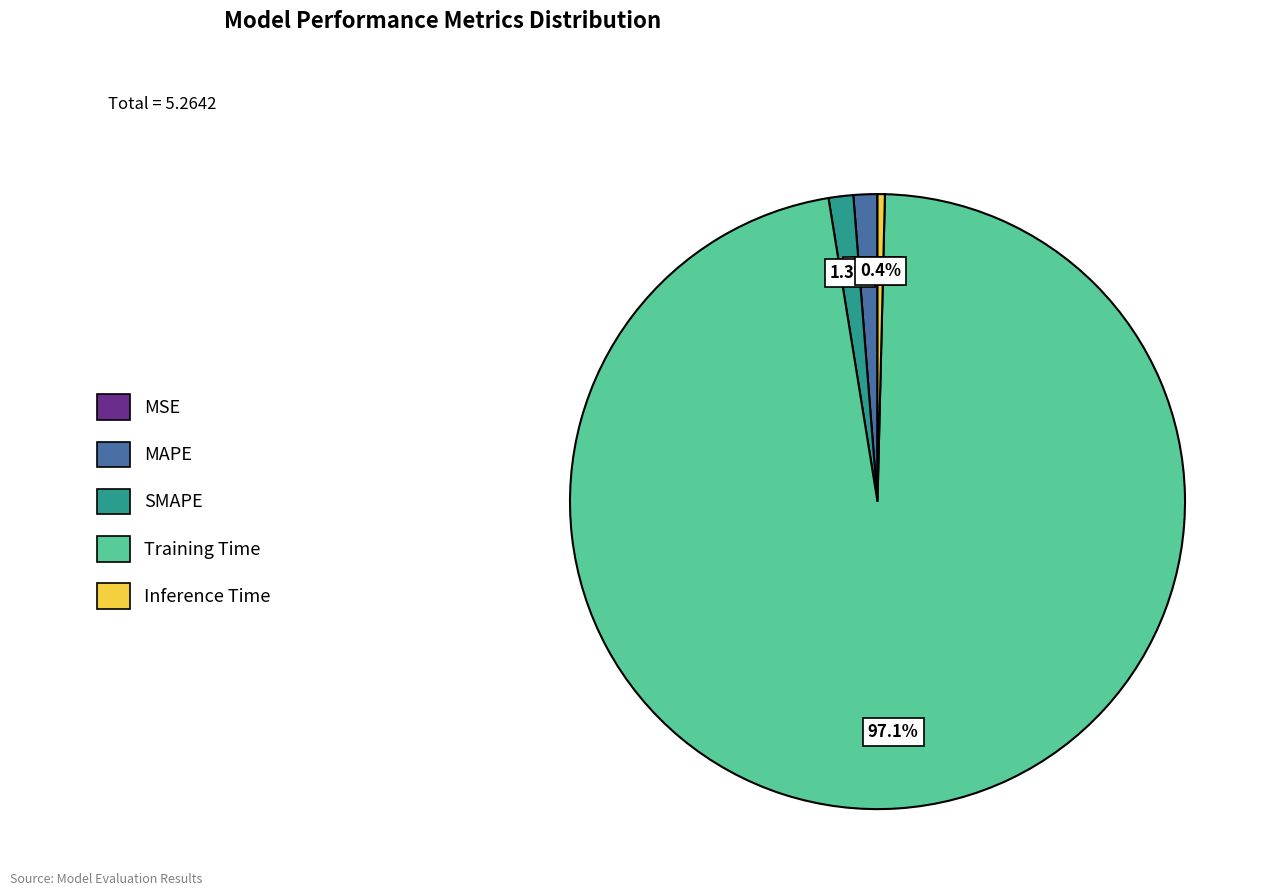

What percentage is the MAPE slice, to the nearest percent?

1%